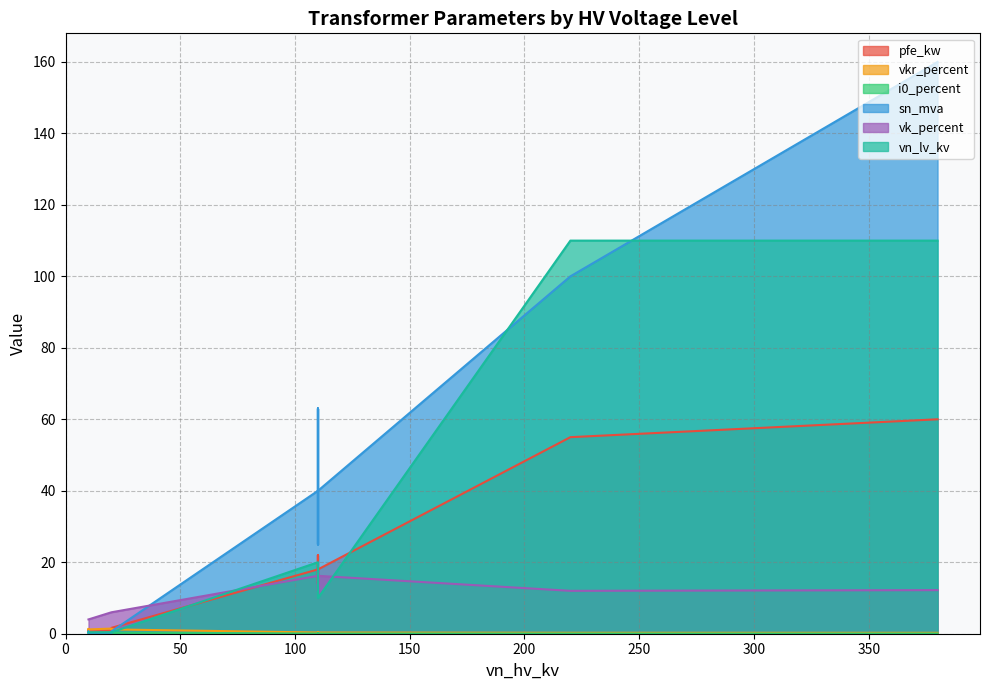

How many values in the vn_lv_kv series exceed 10?

5